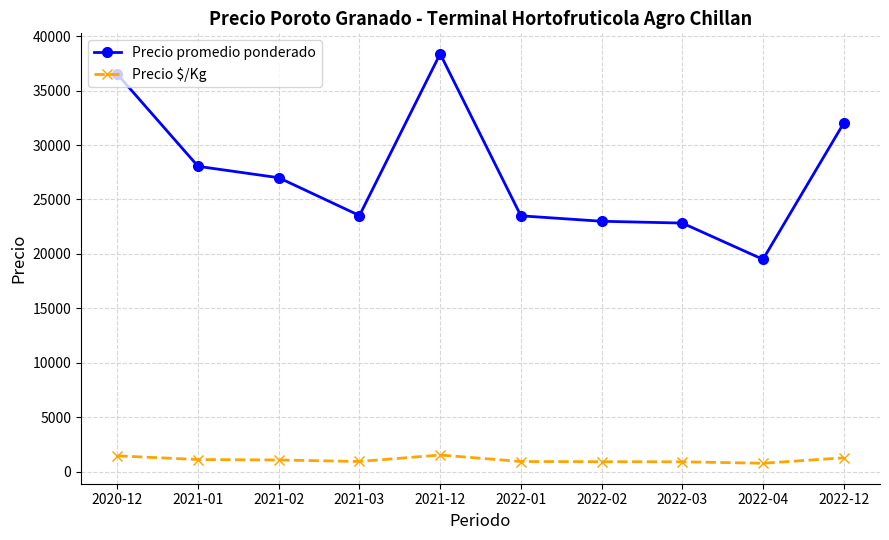

True or false: Precio promedio ponderado and Precio $/Kg cross at least once.

False